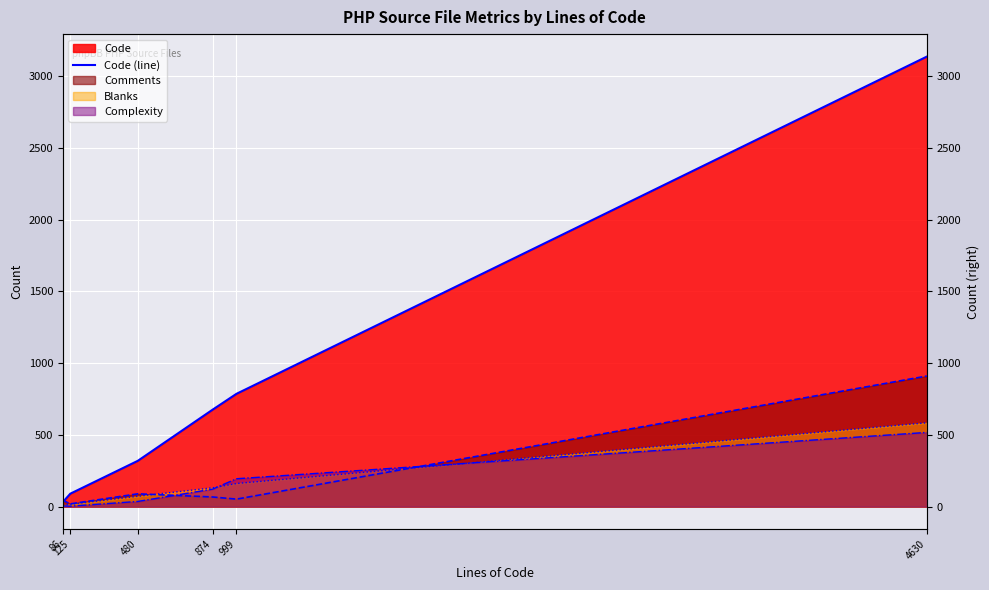

What is the difference between the maximum and second lowest values?

3046